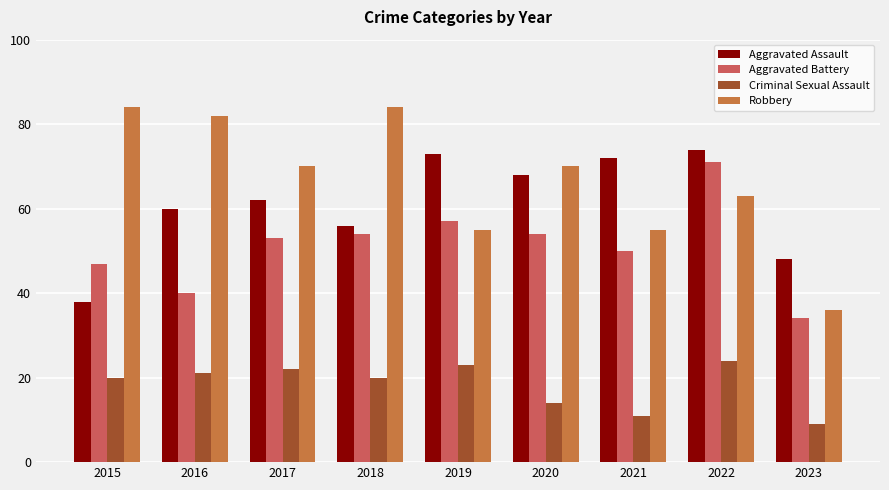

Which series has the widest spread of values?

Robbery